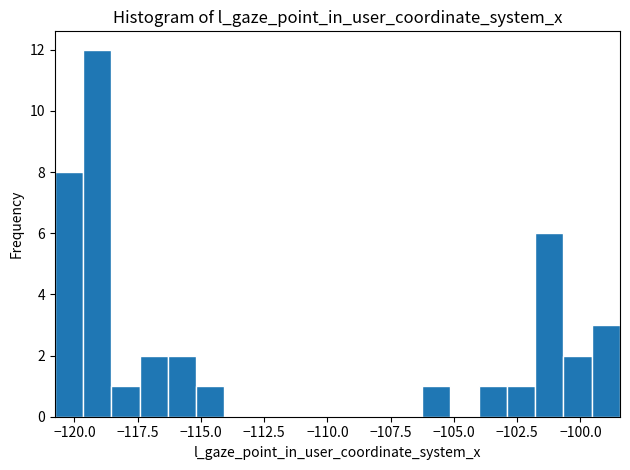

Read against the x-axis, roughly where is the centre of the tallest bar?

-119.0